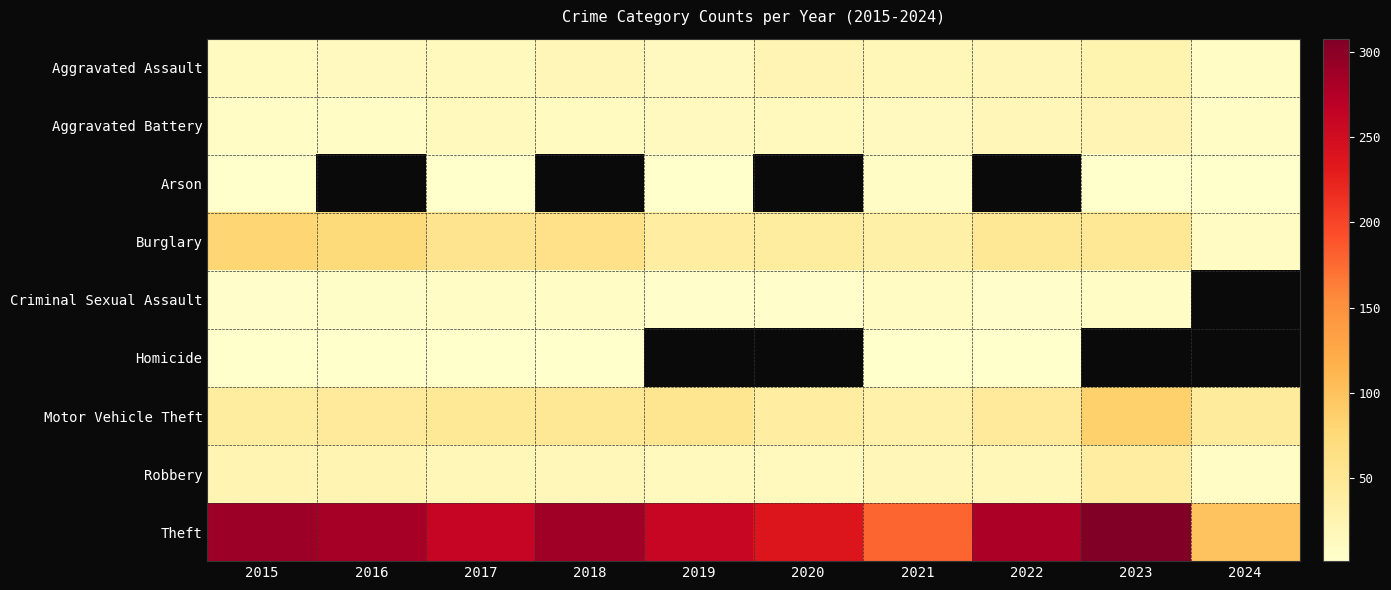

What is the sum of all Burglary values?

492.0